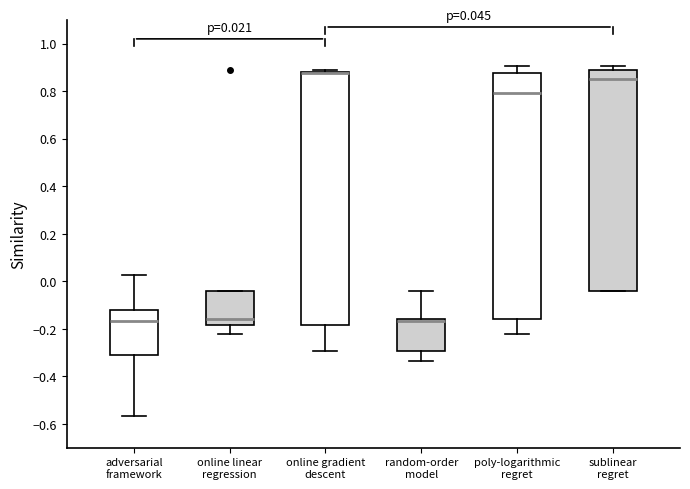

Comparing the boxes themselves (not the whiskers), which one is the tallest?

online gradient descent